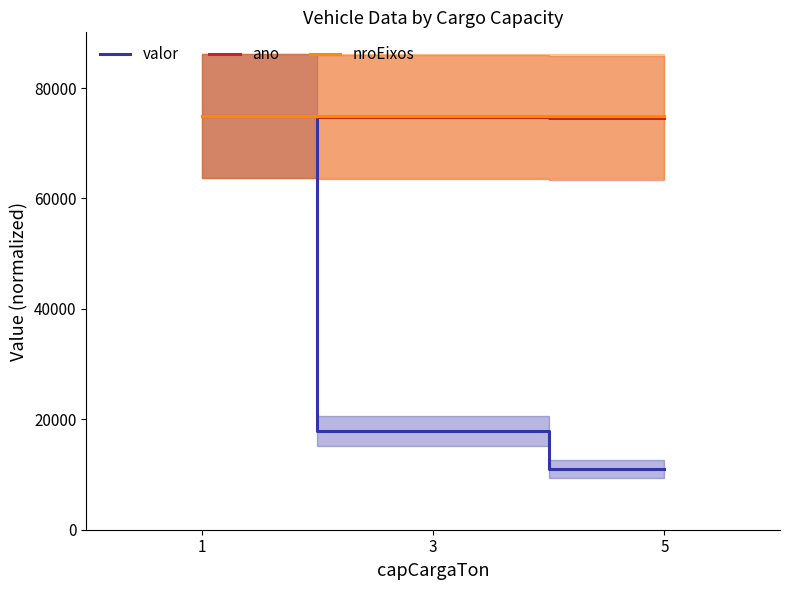

What is the minimum value shown in the chart?

11000.1